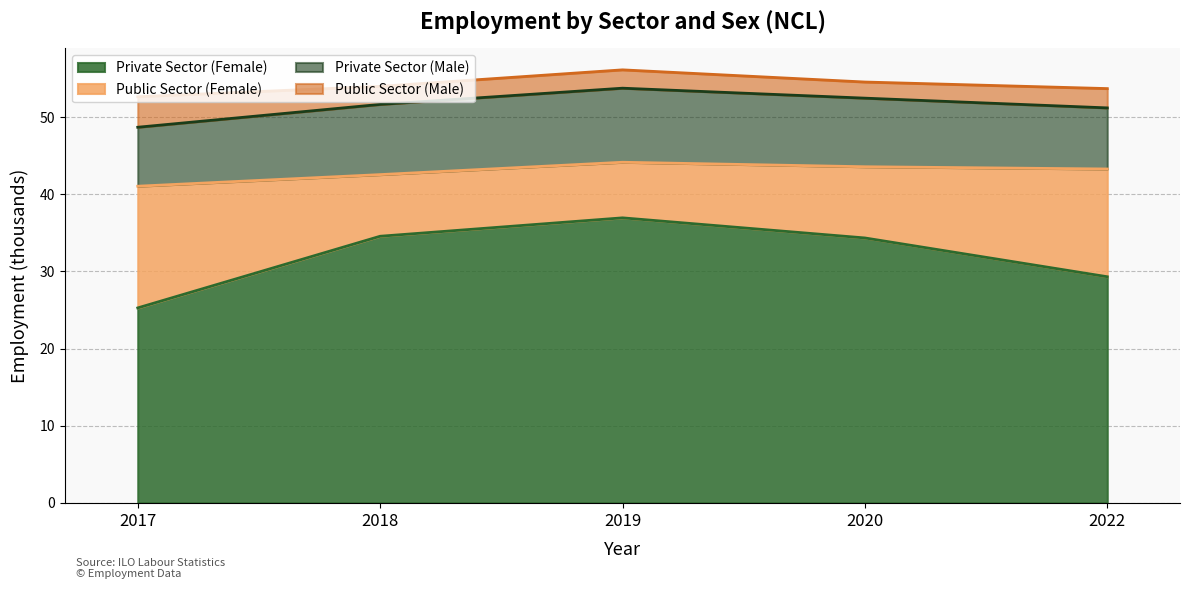

What is the difference between the second highest and second lowest values in the Private Sector (Male) series?

1.2